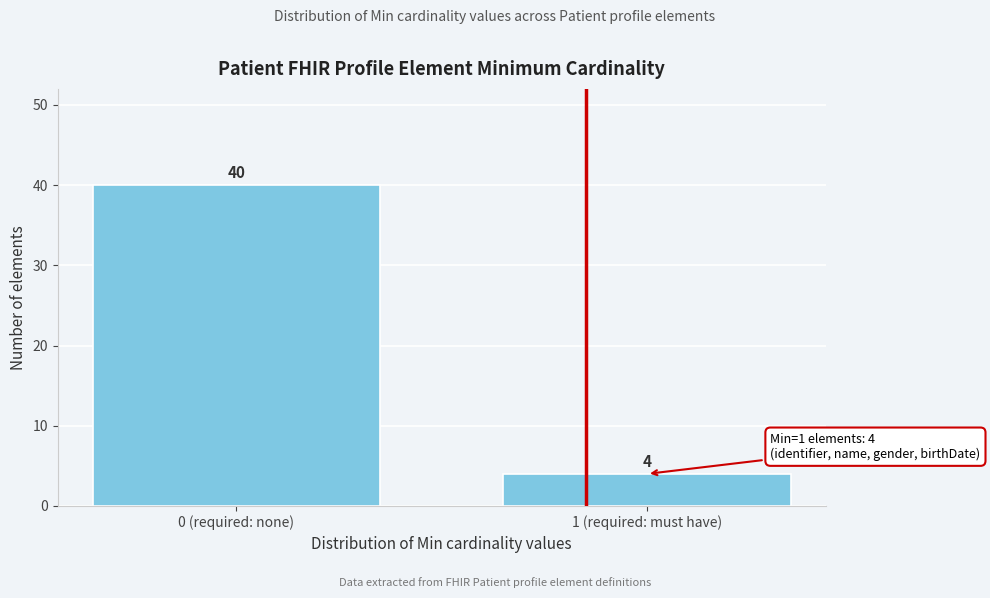

Reading left to right, what are all the values shown in this chart?

40	4